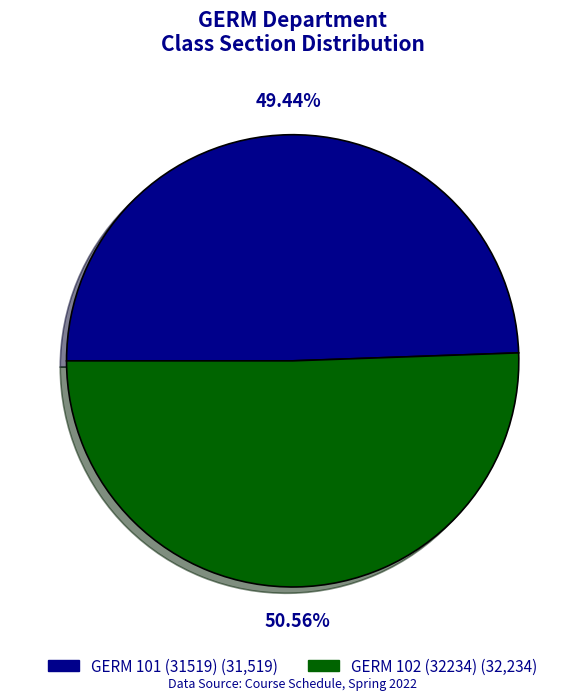

Between GERM 101 (31519) and GERM 102 (32234), which is larger?

GERM 102 (32234)